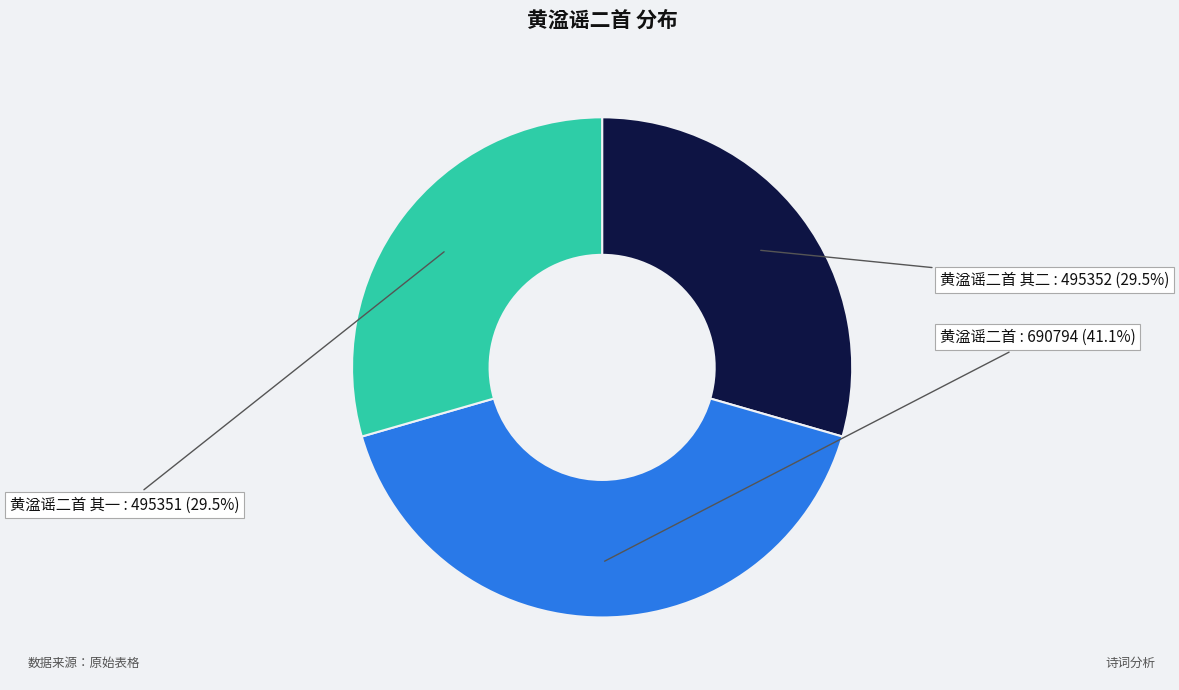

Which slice is the largest?

黄湓谣二首